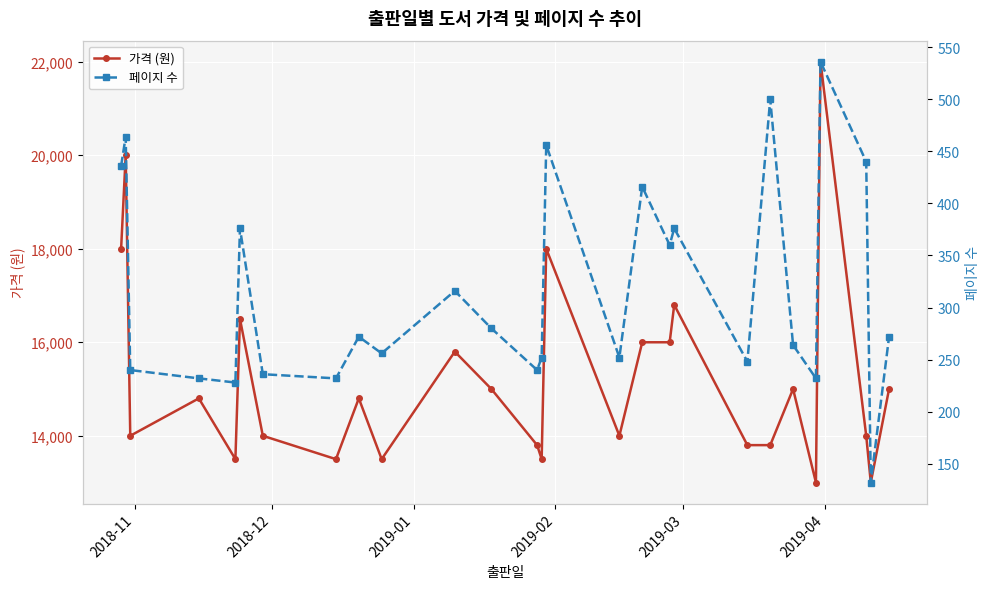

True or false: 페이지 수 and 가격 (원) intersect in this chart.

False